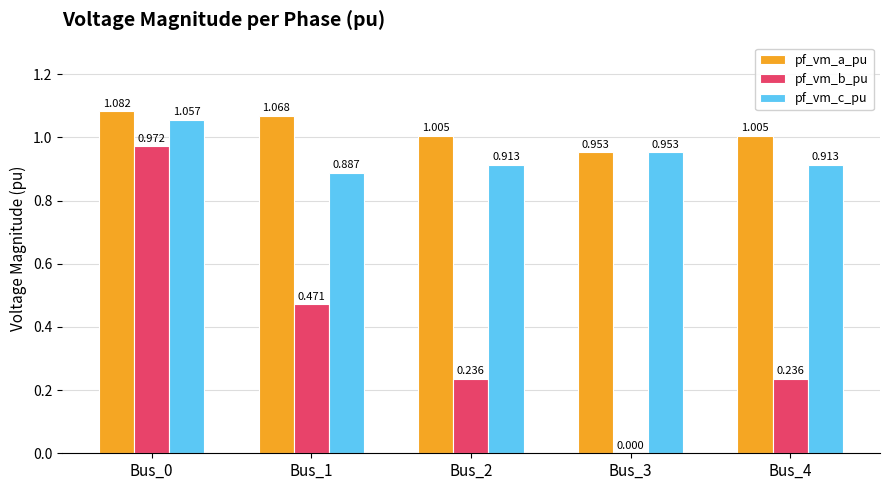

How many pf_vm_c_pu values are between 0 and 1?

4